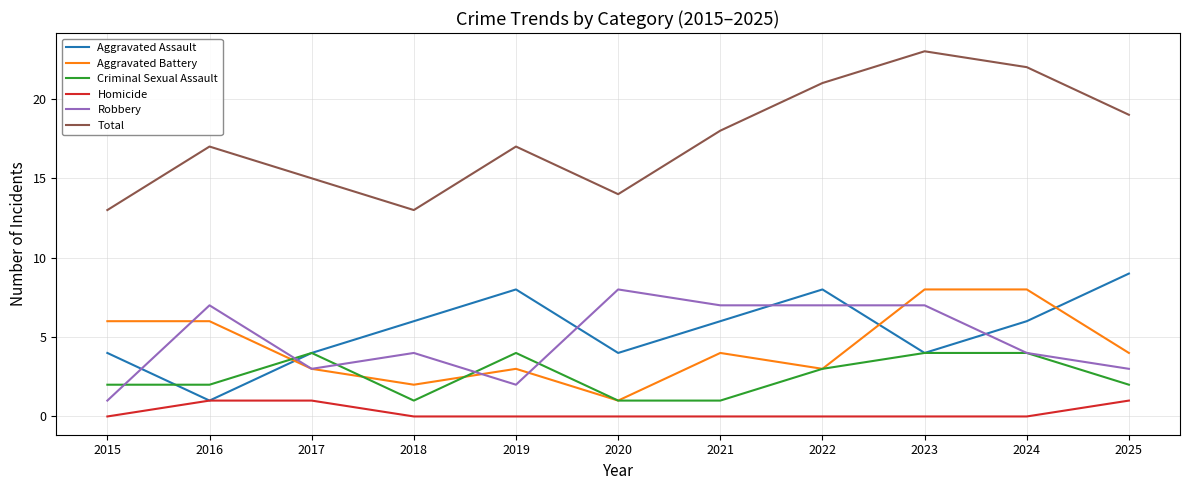

True or false: Criminal Sexual Assault and Aggravated Assault cross at least once.

True